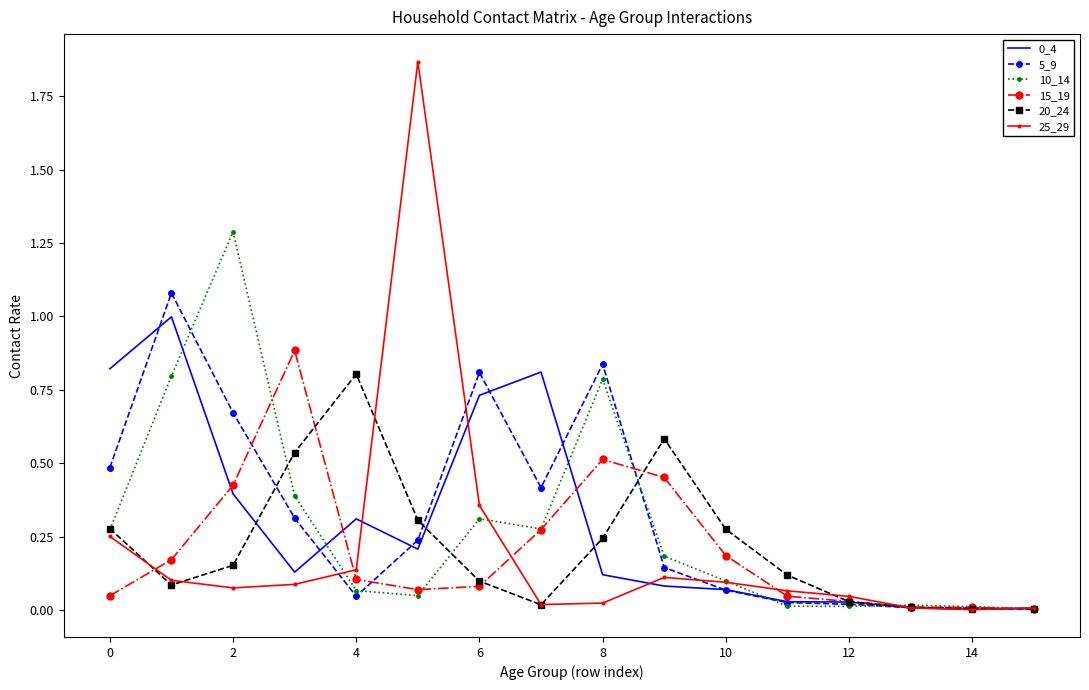

What is the difference between the second highest and second lowest values in the 10_14 series?

0.8